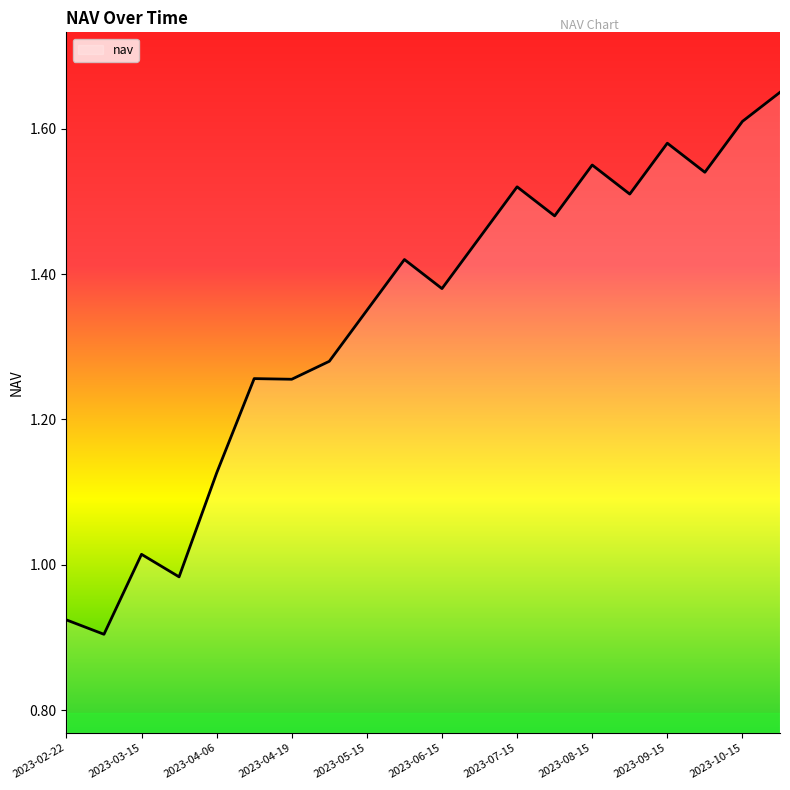

What is the sum of all values?

26.8